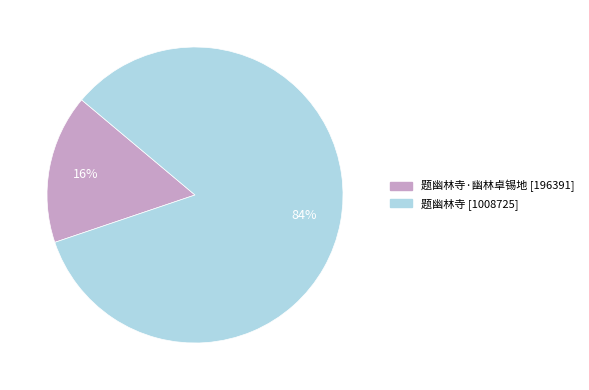

Is there a majority slice in this chart?

Yes